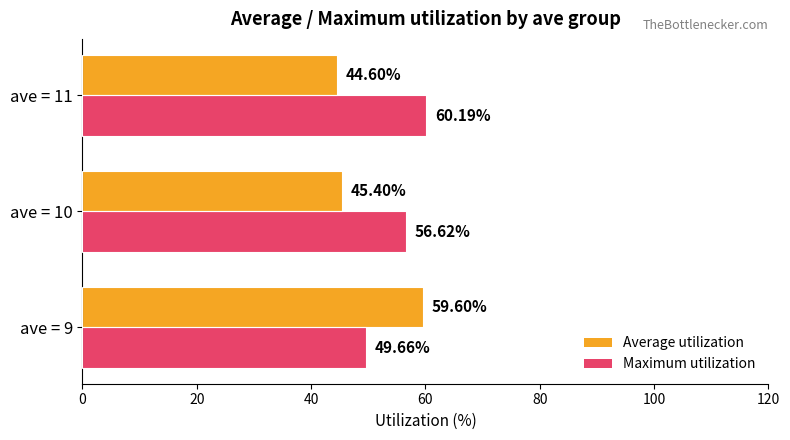

Count the number of data series in this chart.

2